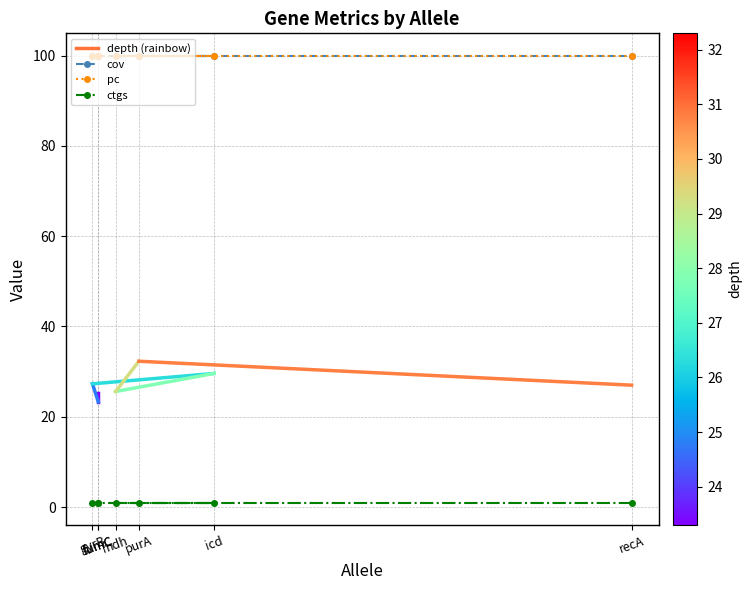

At how many categories does at least one series exceed 4?

7